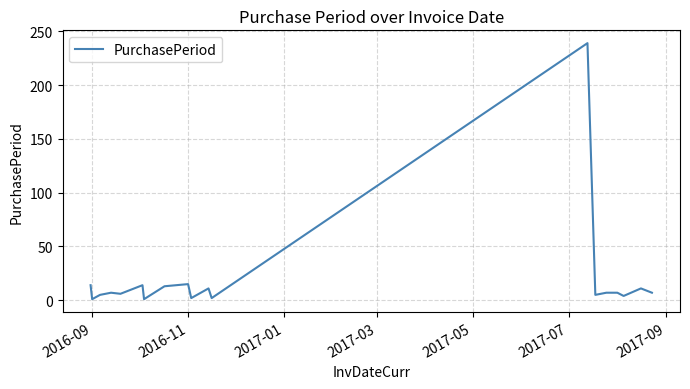

How many lines are shown in the chart?

1